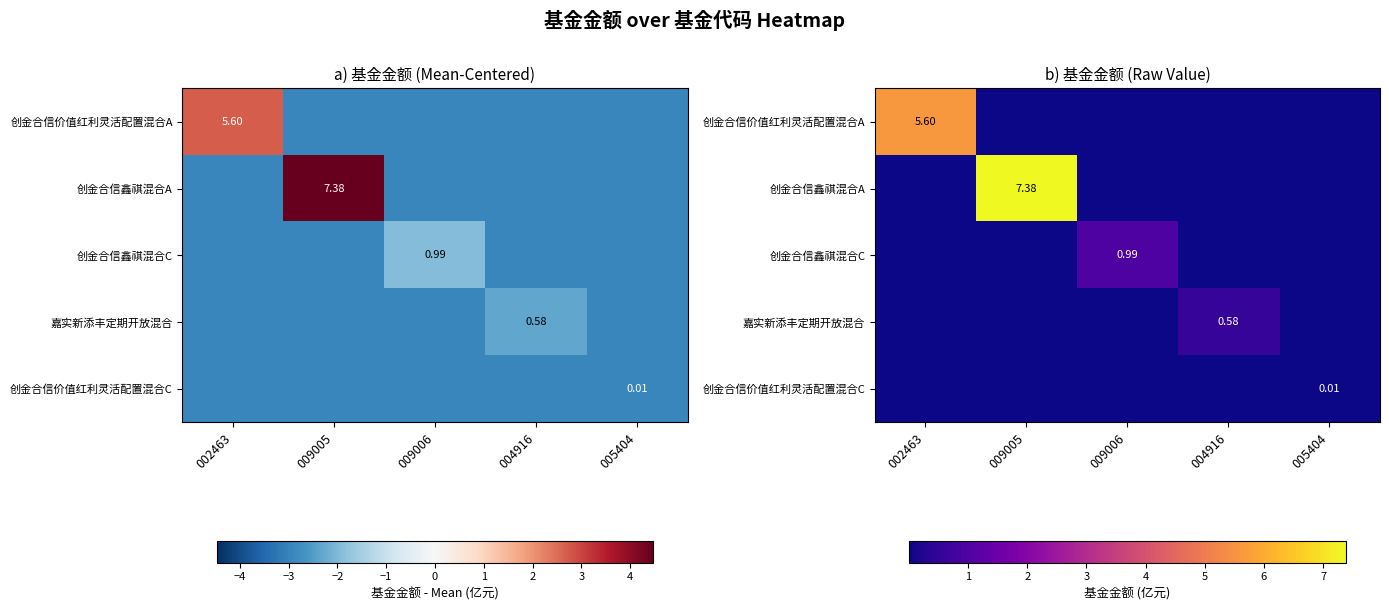

What is the greatest value displayed?

7.4